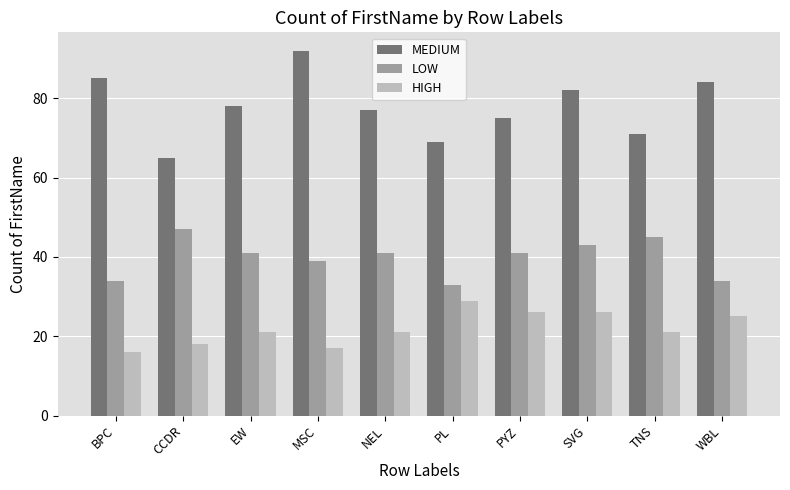

What is the spread (max minus min) of values at PL?

40